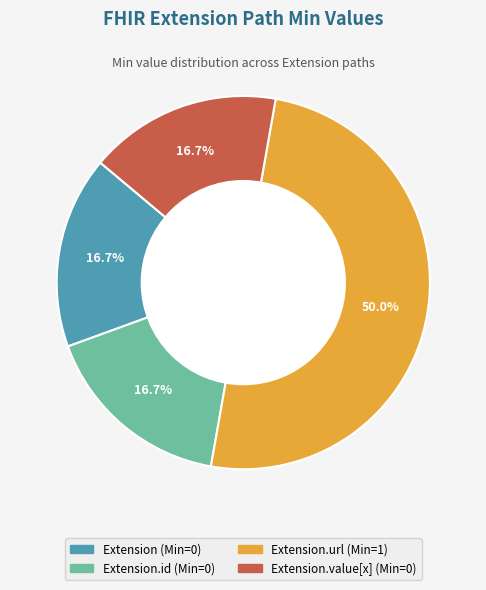

What is the largest slice in the pie chart?

Extension.url